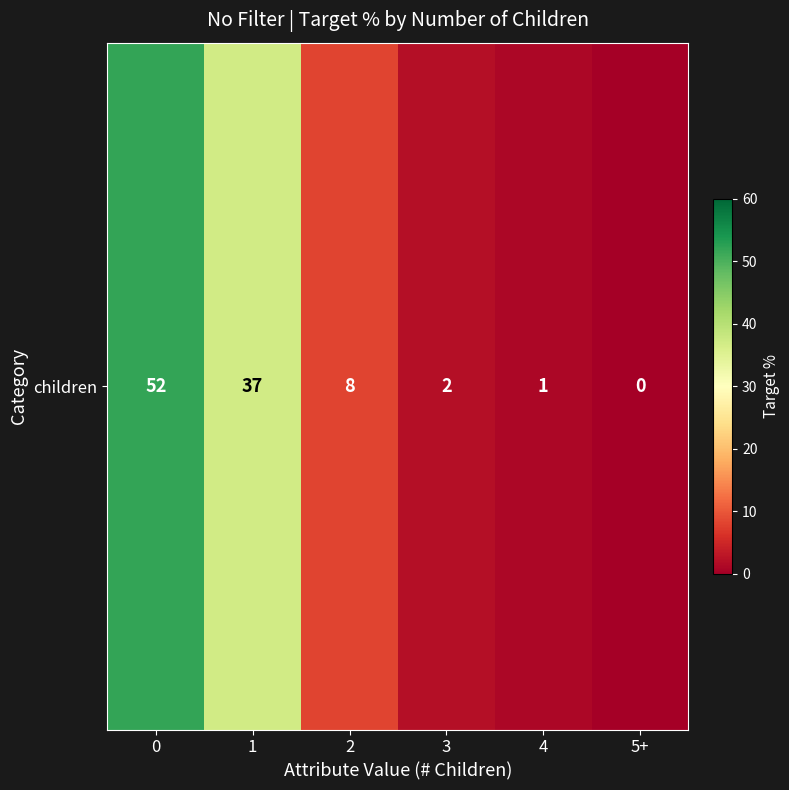

What is the difference between the second highest and minimum values?

37